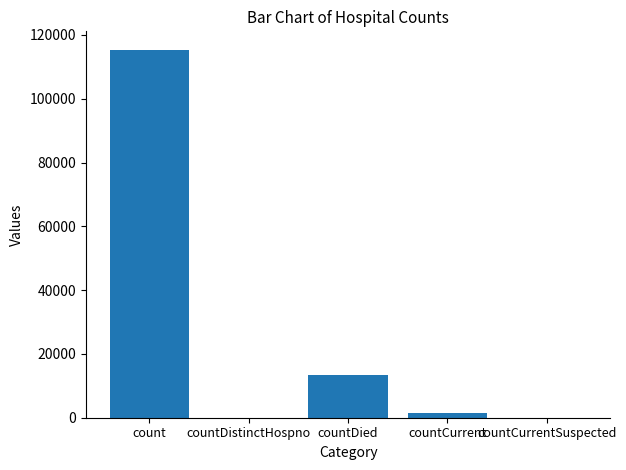

What is the sum of all values?

130105